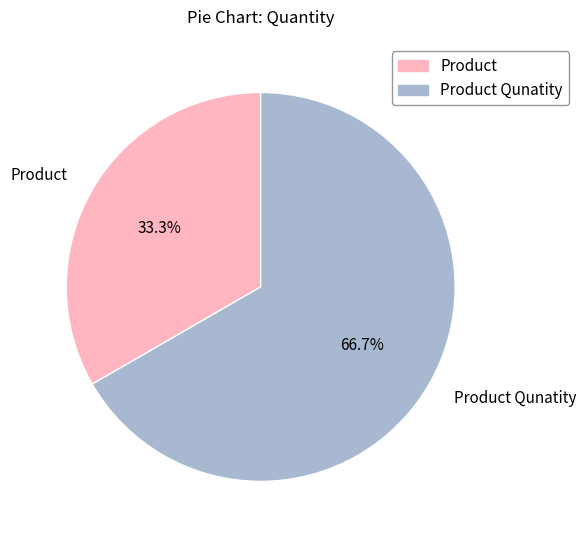

To the nearest percent, what percentage of the pie is Product Qunatity?

67%